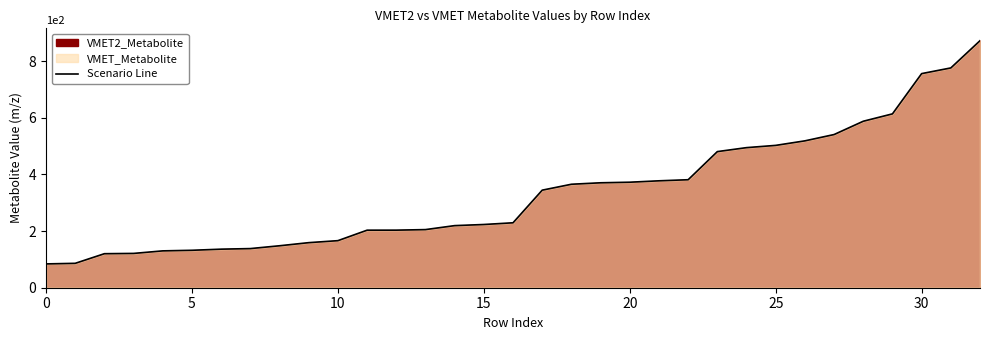

What is the maximum value for Scenario Line?

871.7